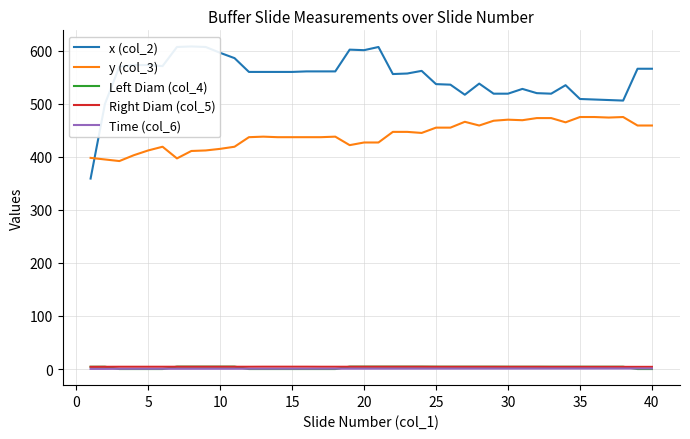

The Left Diam (col_4) series shows 0.0 at 15. True or false?

True